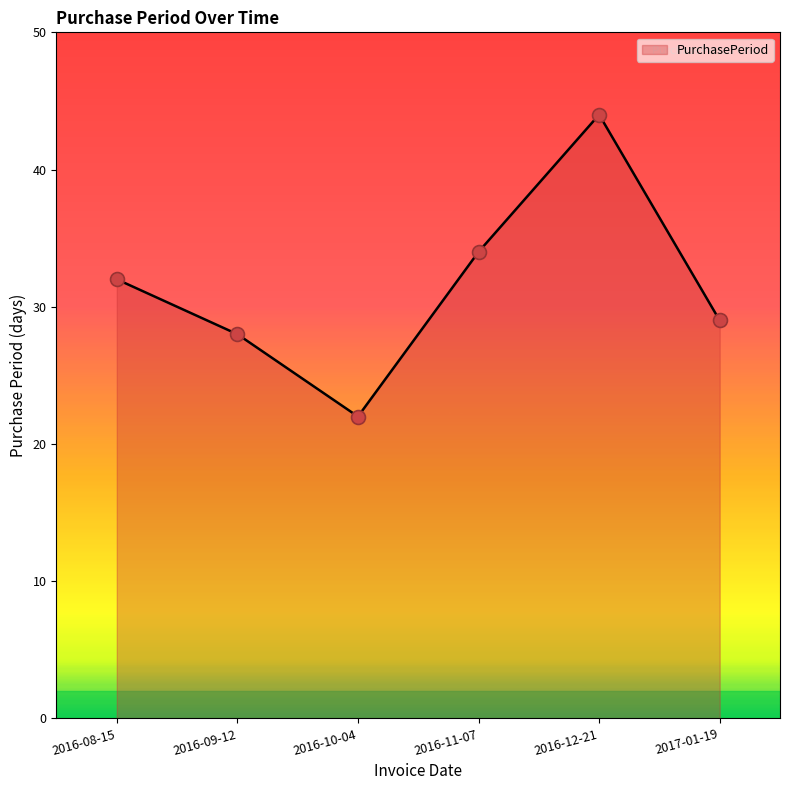

Between 2016-11-07 and 2016-10-04, which is larger?

2016-11-07